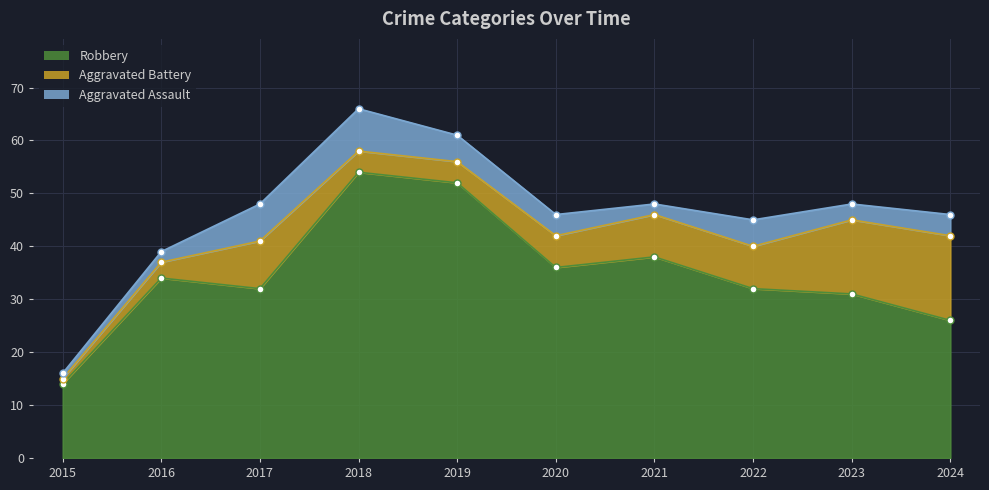

True or false: Aggravated Assault has a value of 4 at 2020.

True